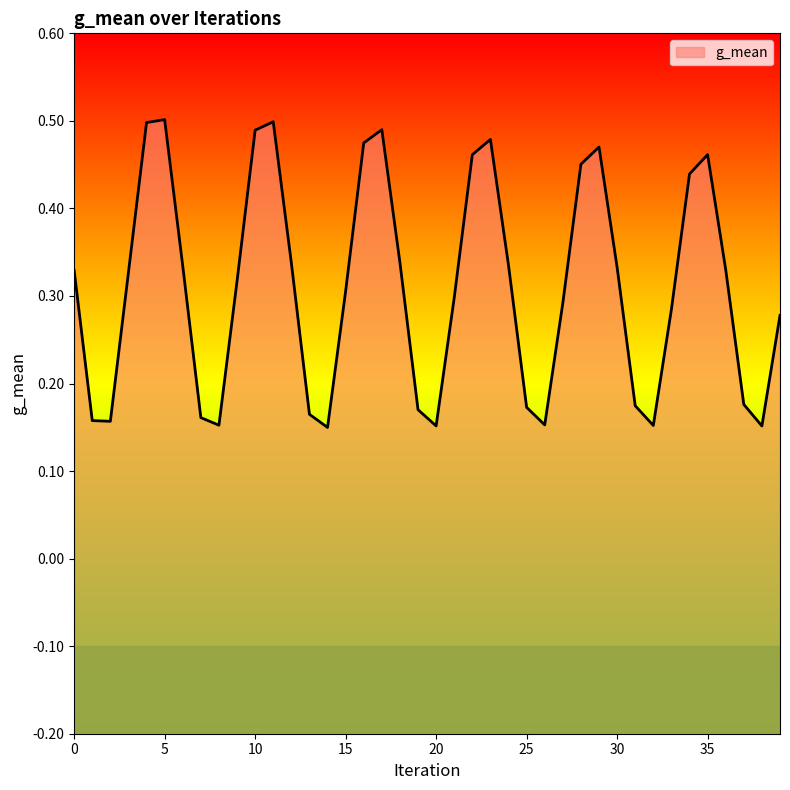

What is the sum of all values?

12.4